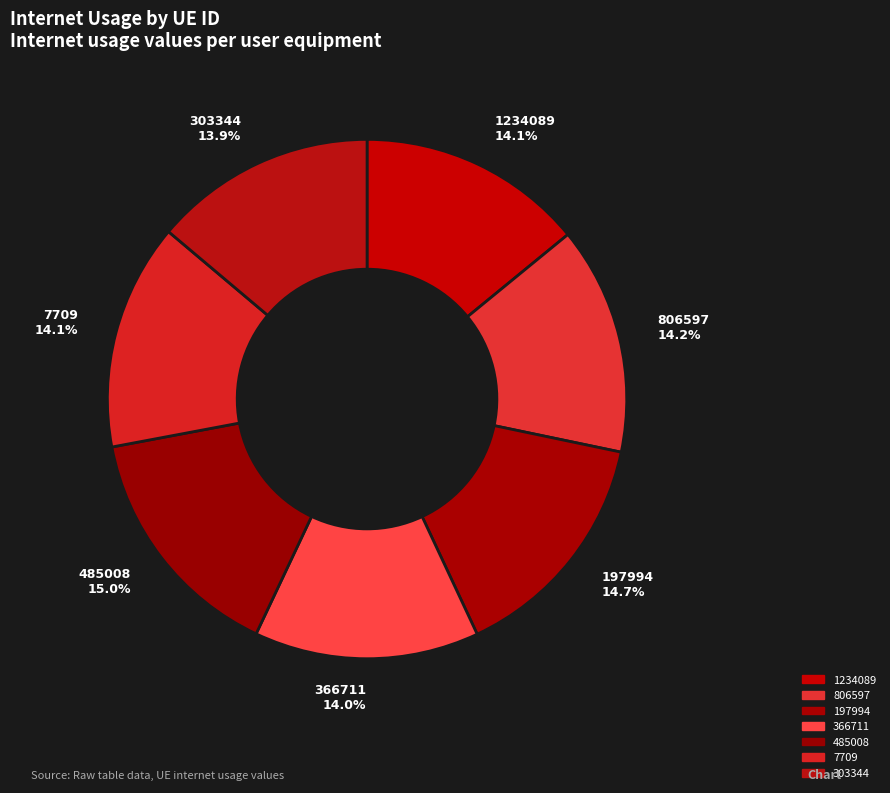

To the nearest percent, what is the combined percentage of 7709 and 366711?

28%